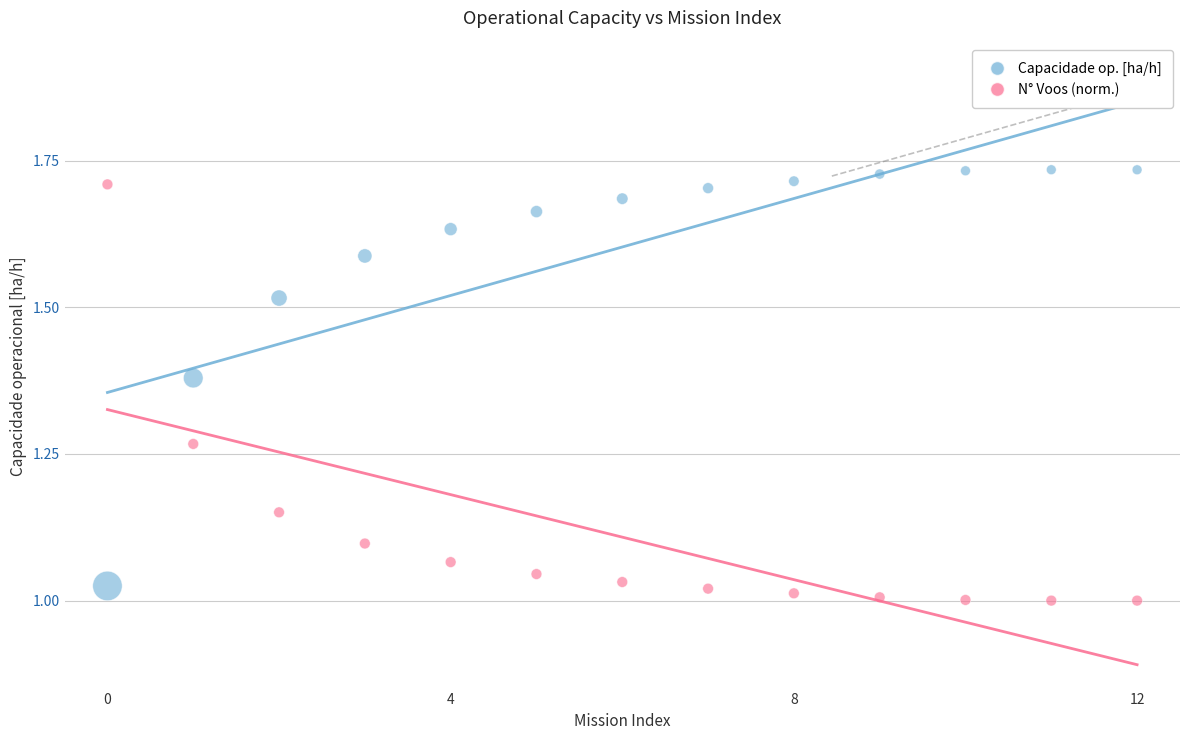

Across all data points, what is the range of Y values (max minus min)?

0.7